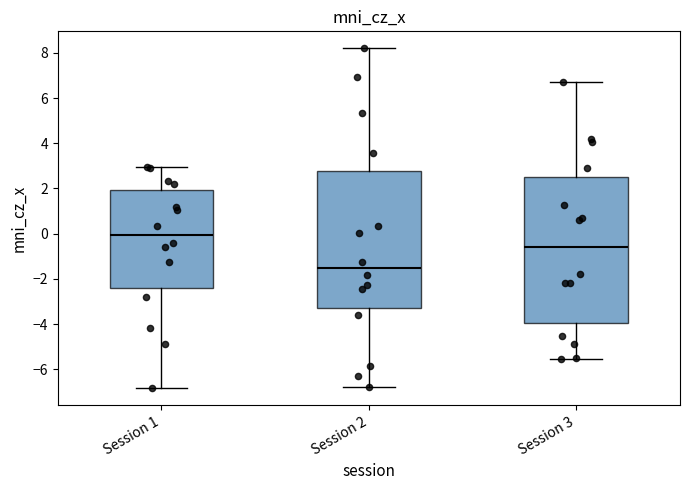

Which box is the tallest, from its lower edge to its upper edge?

Session 3